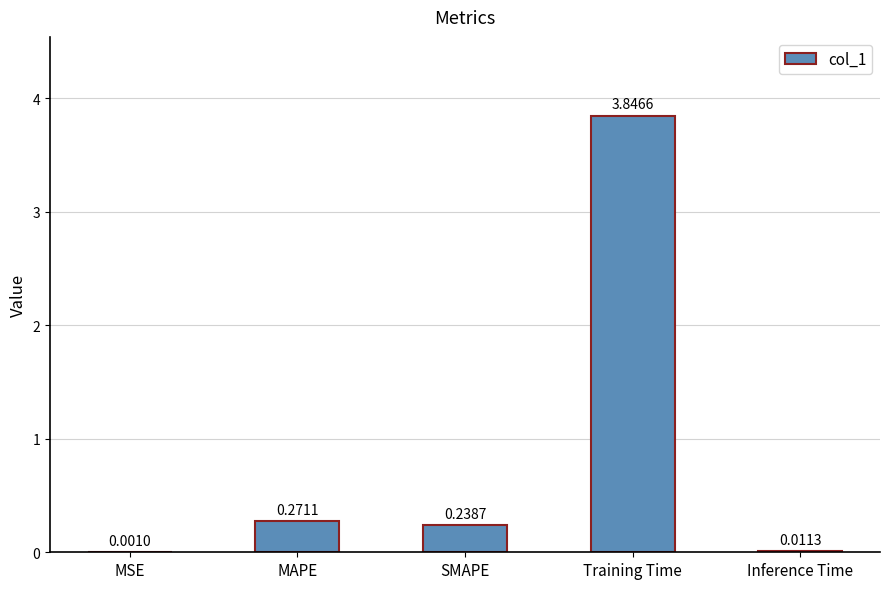

How many series are shown in this chart?

1